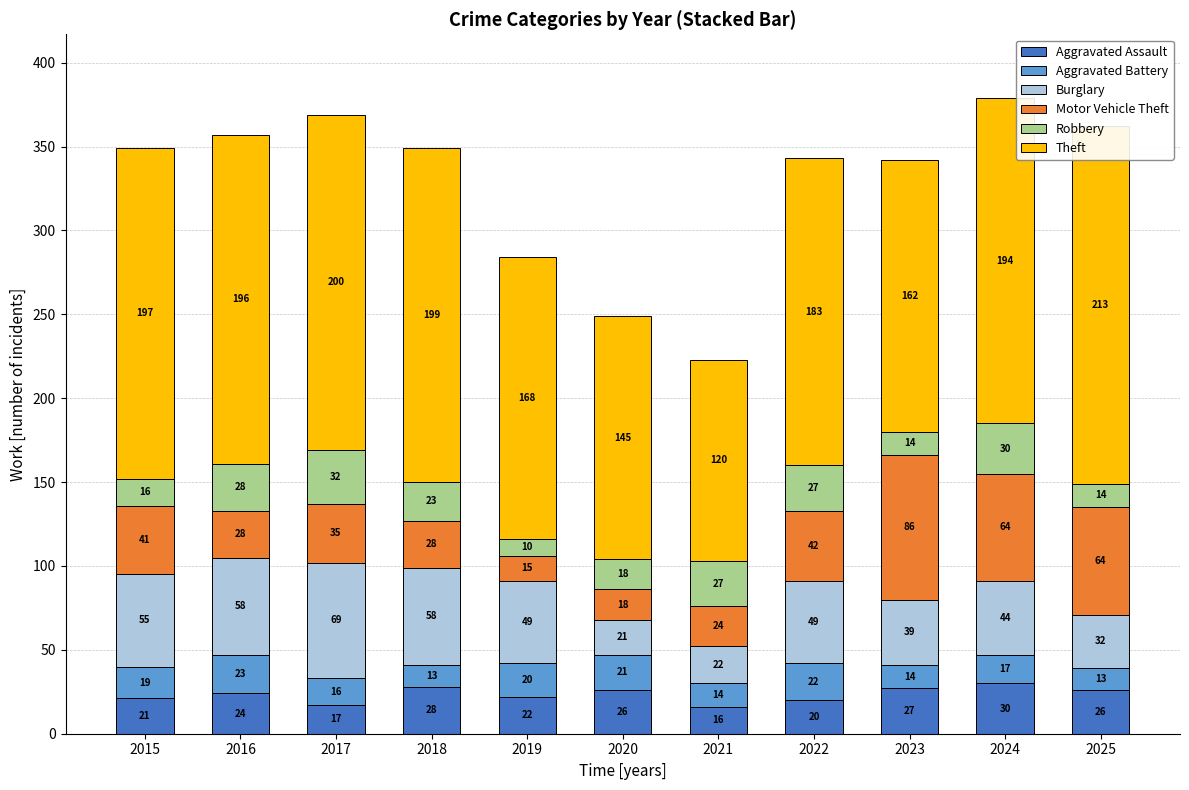

True or false: Burglary has a value of 49 at 2022.

True